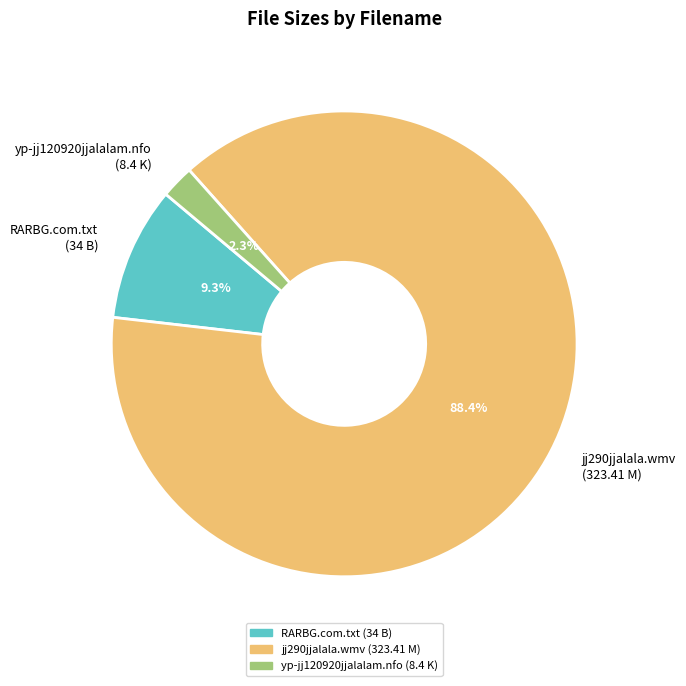

What percentage is the yp-jj120920jjalalam.nfo slice, to the nearest percent?

2%